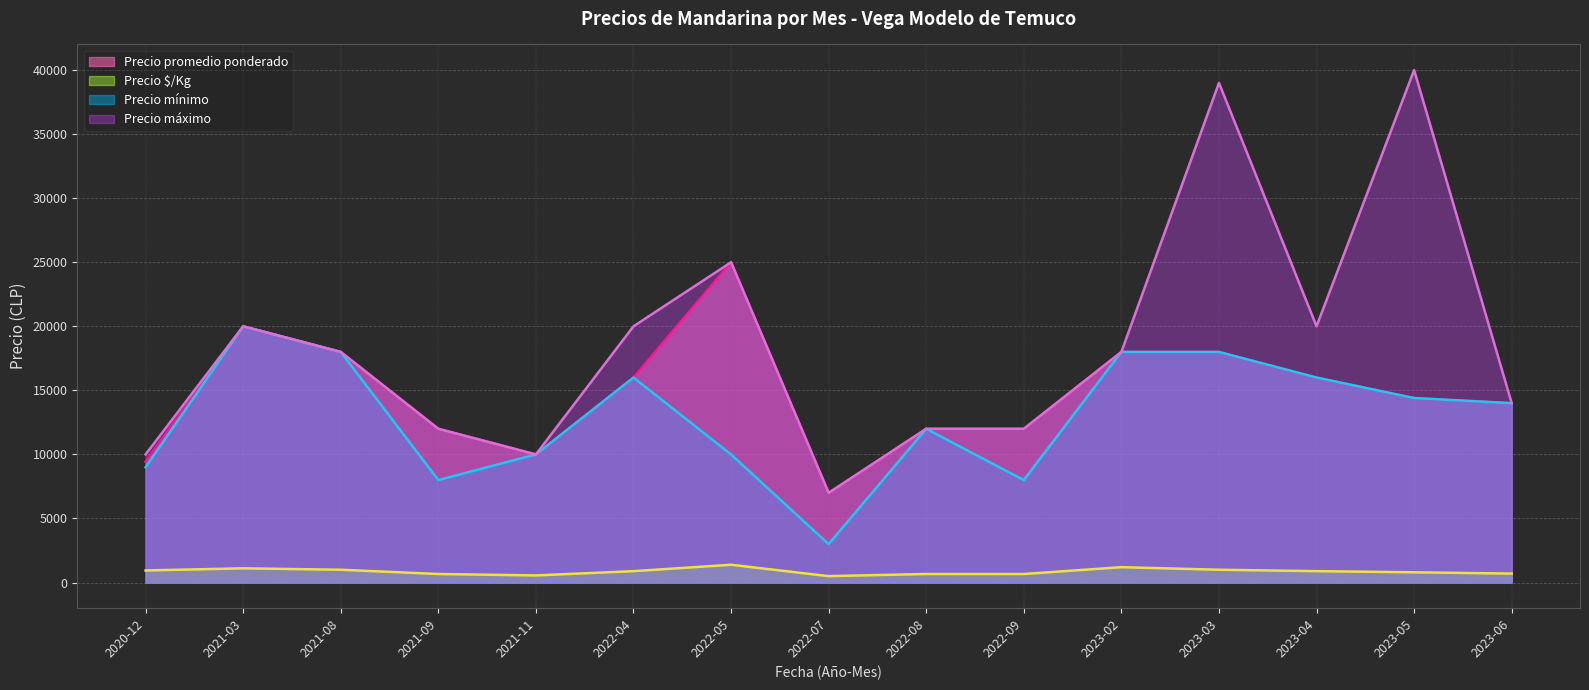

Which has a higher value, 2023-06 or 2023-04?

2023-04